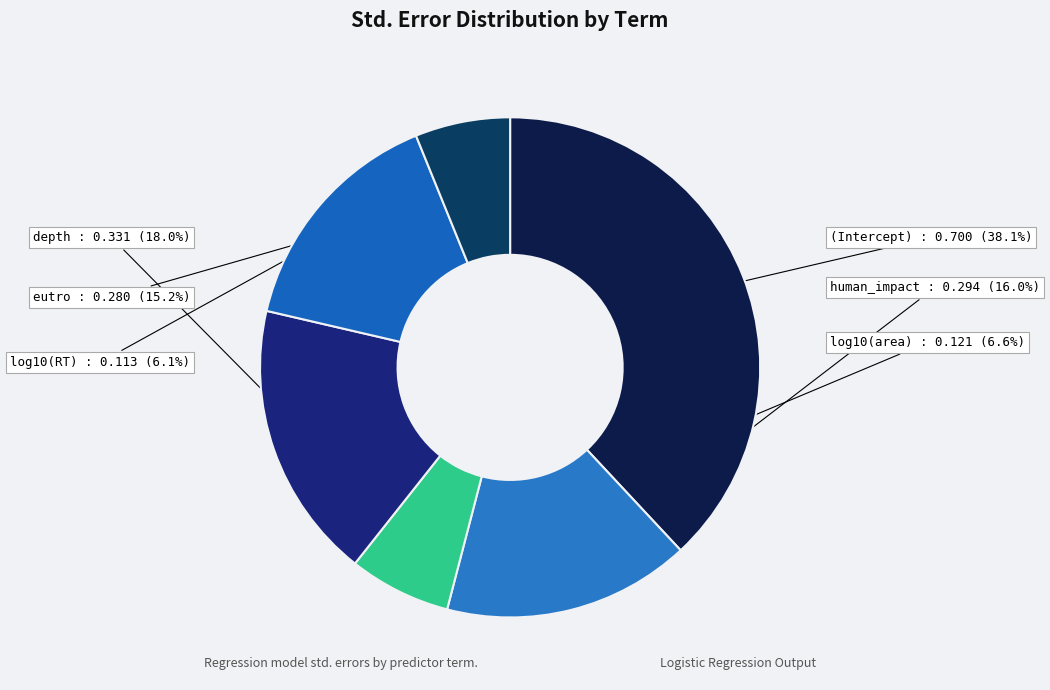

How many segments does this pie chart have?

6